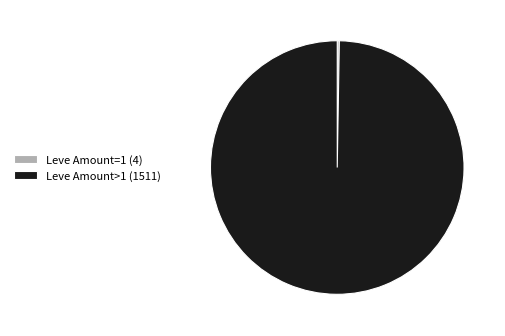

Is there any slice that represents more than half of the pie?

Yes